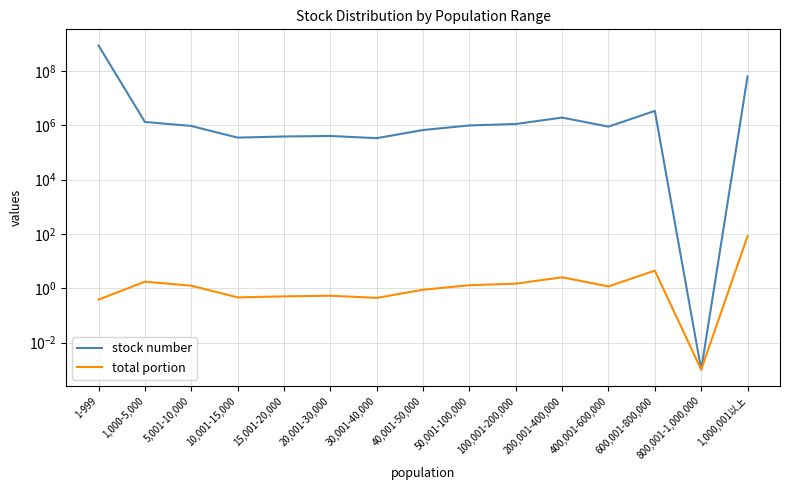

List the series in order of their overall mean, lowest first.

total portion, stock number